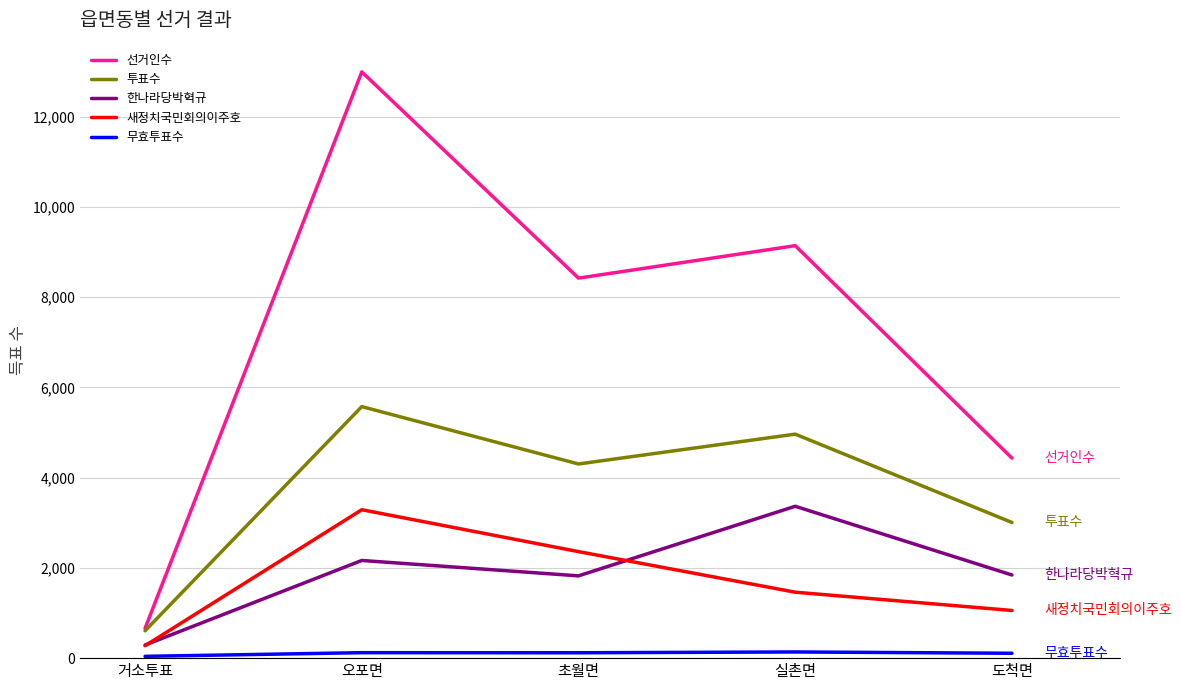

True or false: 투표수 and 무효투표수 cross at least once.

False